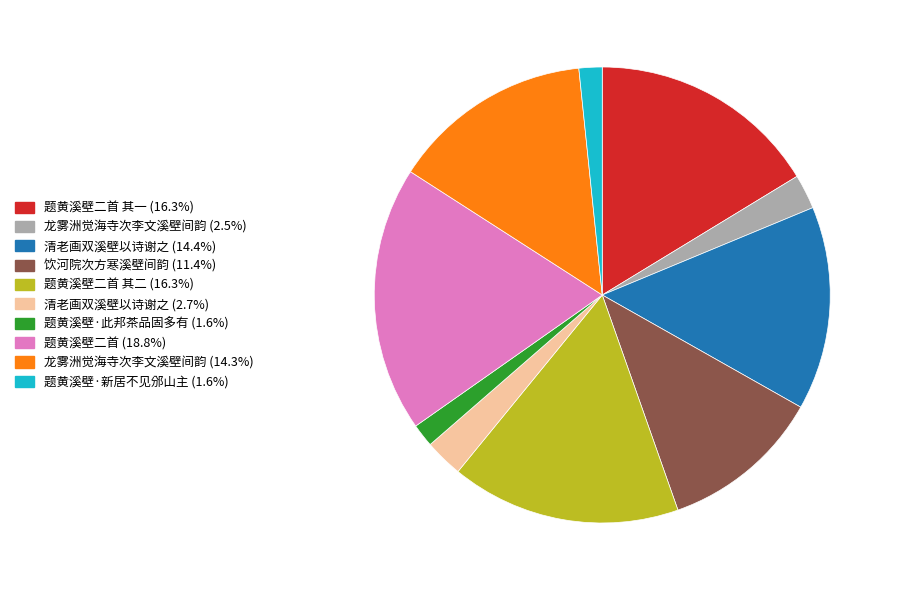

Does any single category account for the majority?

No